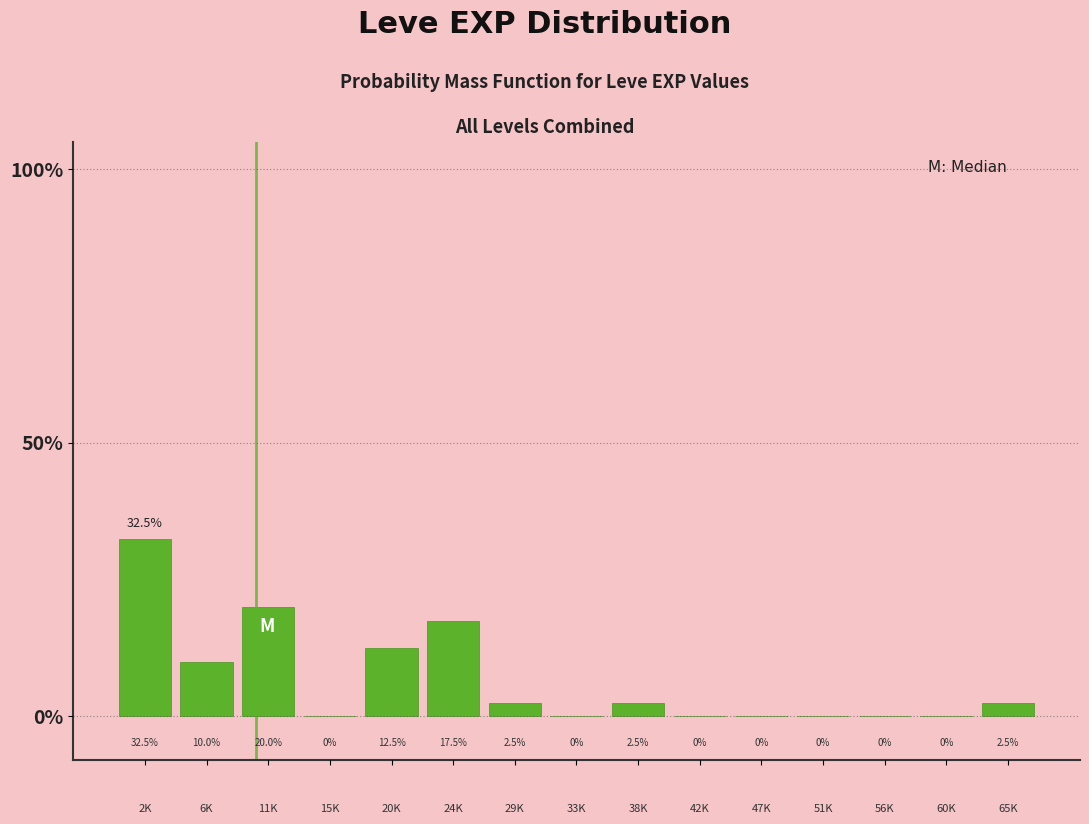

Reading left to right, extract all data points from this chart.

2K=32.5	6K=10.0	11K=20.0	15K=0.0	20K=12.5	24K=17.5	29K=2.5	33K=0.0	38K=2.5	42K=0.0	47K=0.0	51K=0.0	56K=0.0	60K=0.0	65K=2.5